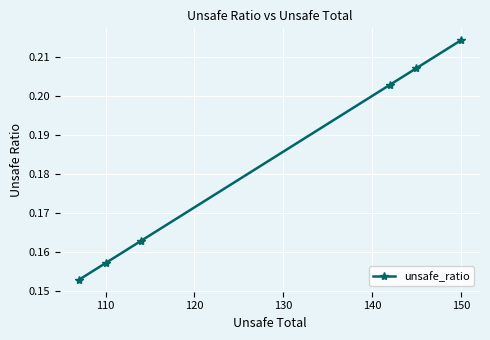

How many values are between 0 and 1?

6